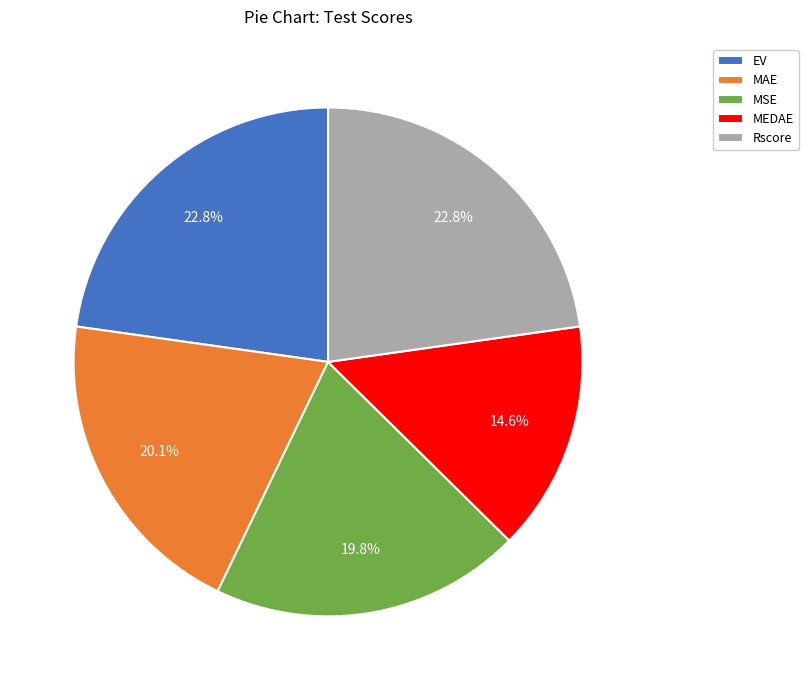

How much of the chart is everything except MSE?

80.2%